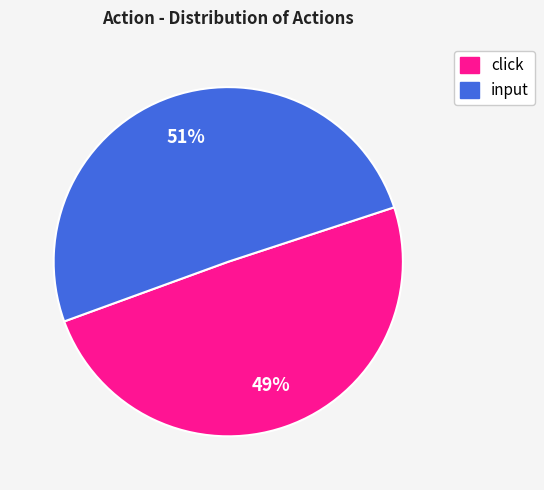

How many slices are in this pie chart?

2